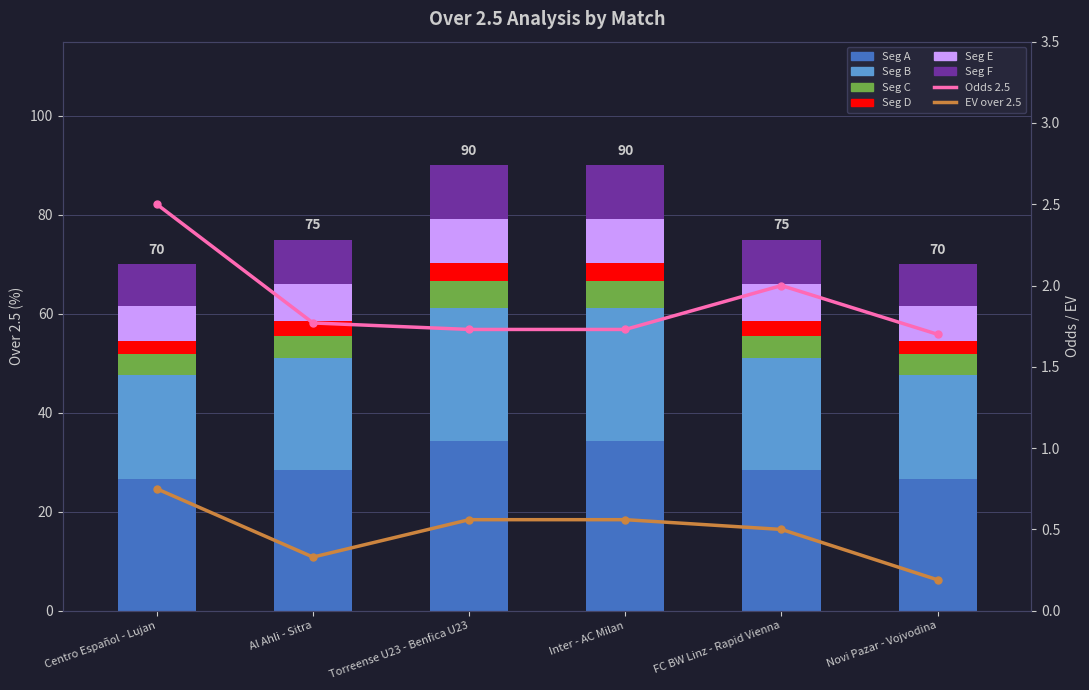

True or false: Over 2.5 (%) has a value of 7.1 at FC BW Linz - Rapid Vienna.

False